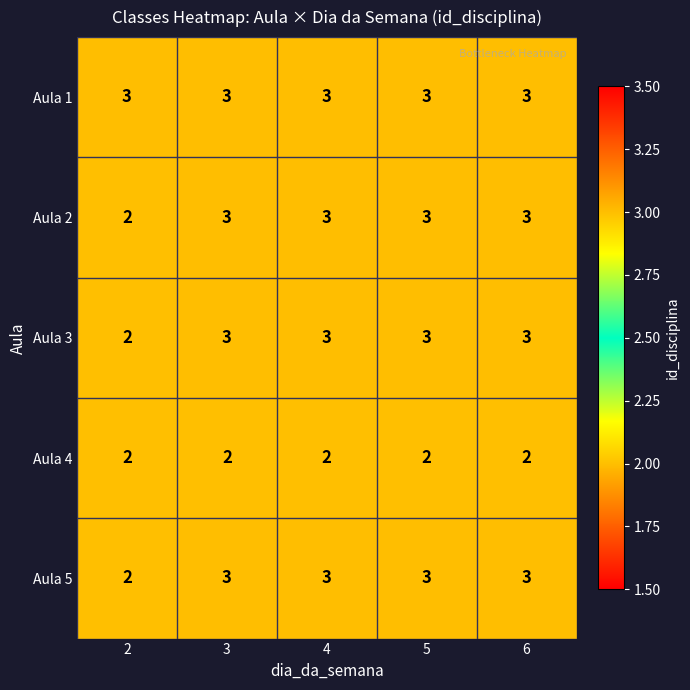

Reading left to right, list all the values displayed in this chart.

Aula 1: 3	3	3	3	3
Aula 2: 2	3	3	3	3
Aula 3: 2	3	3	3	3
Aula 4: 2	2	2	2	2
Aula 5: 2	3	3	3	3